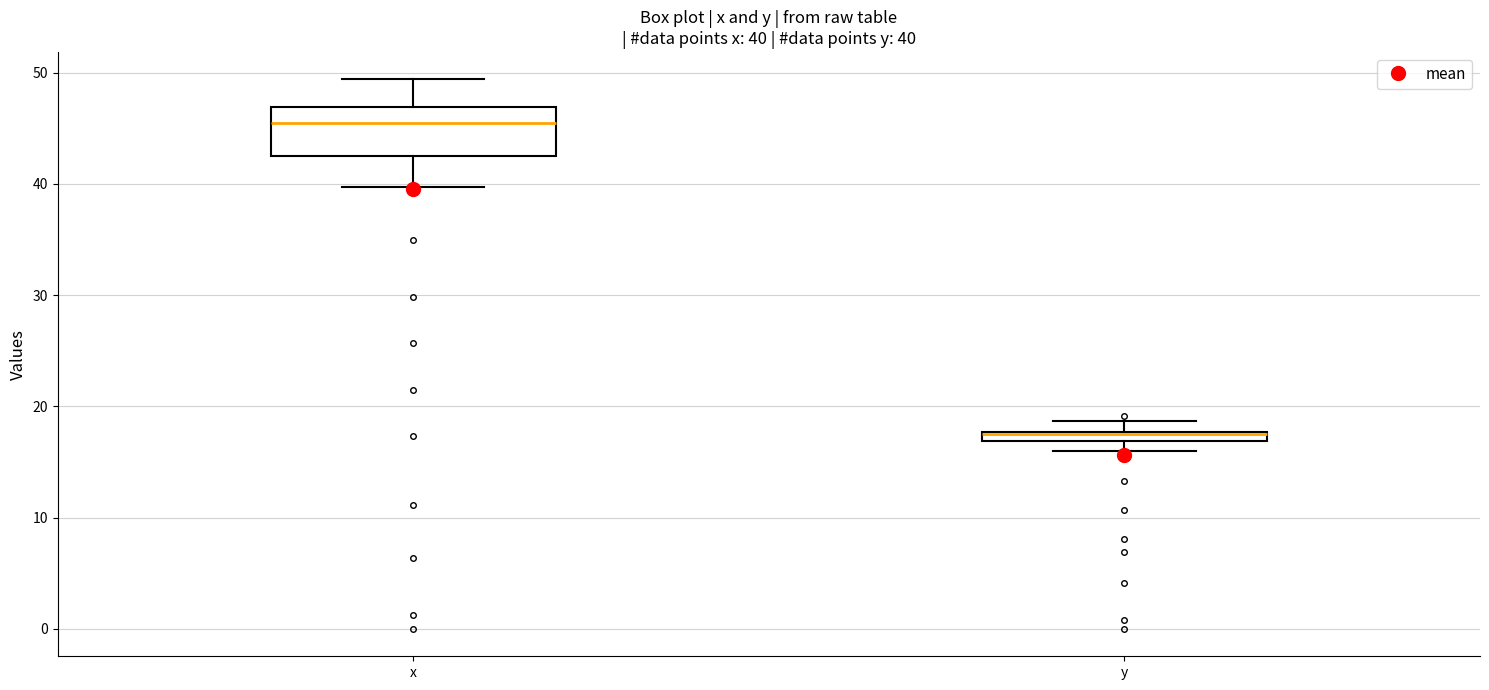

Comparing the boxes themselves (not the whiskers), which one is the tallest?

x